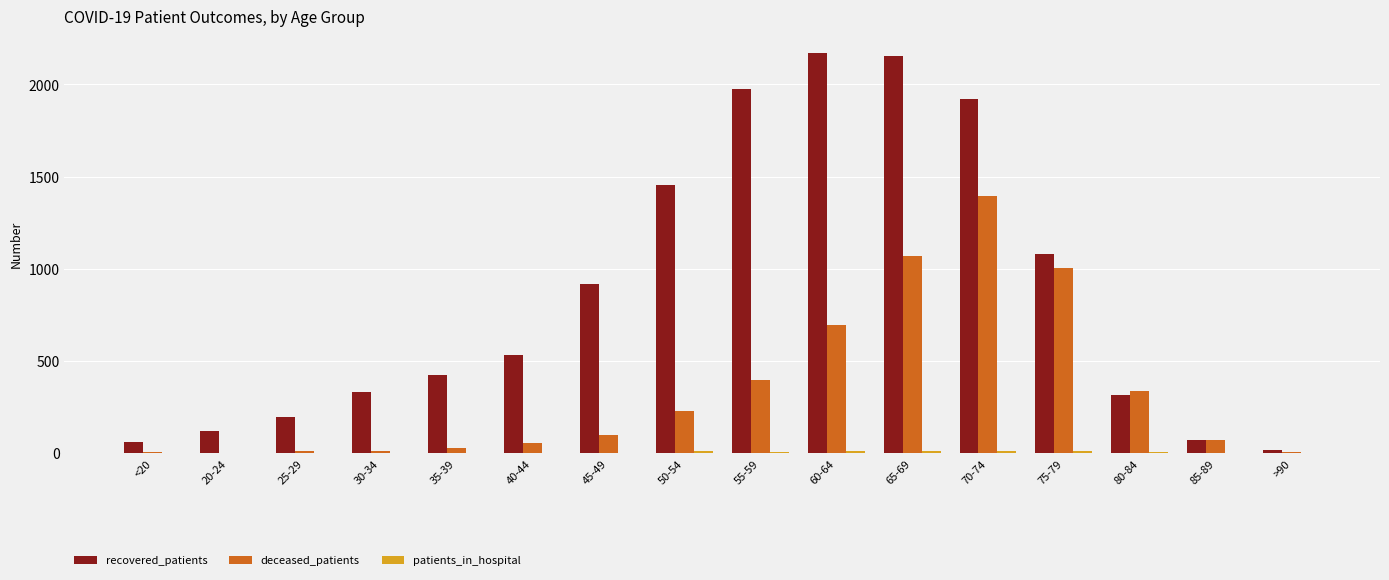

What is the maximum value for recovered_patients?

2168